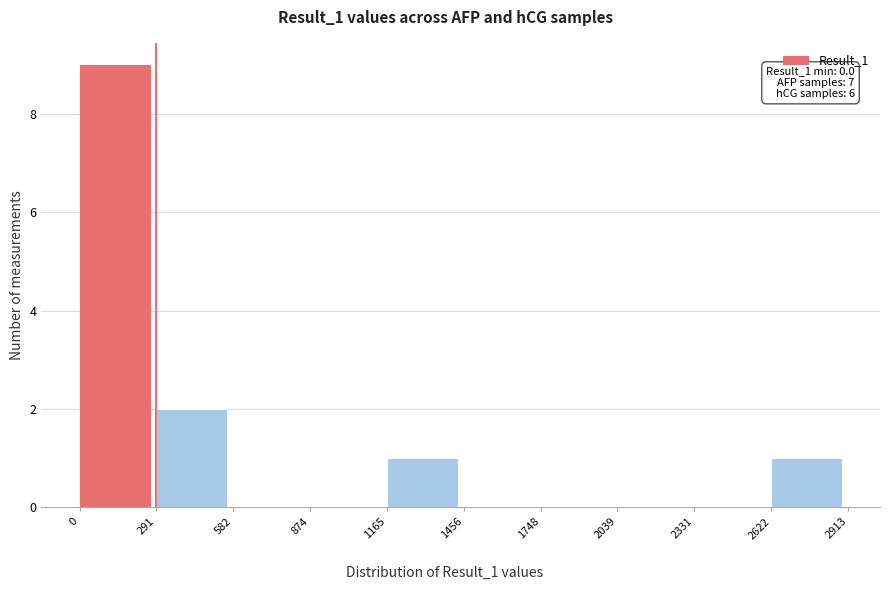

Over which range of the x-axis is the bar tallest?

0 to 291